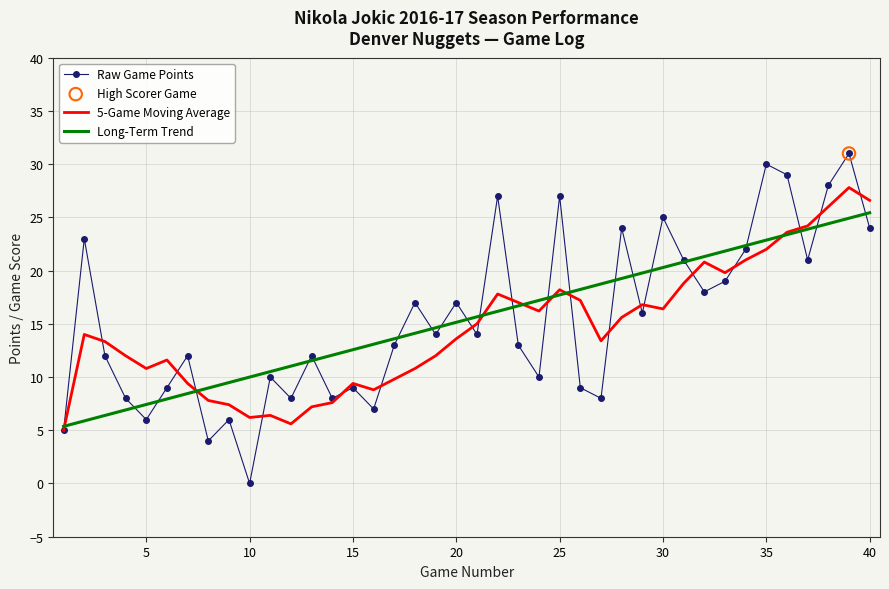

What is the maximum value shown in the chart?

31.0